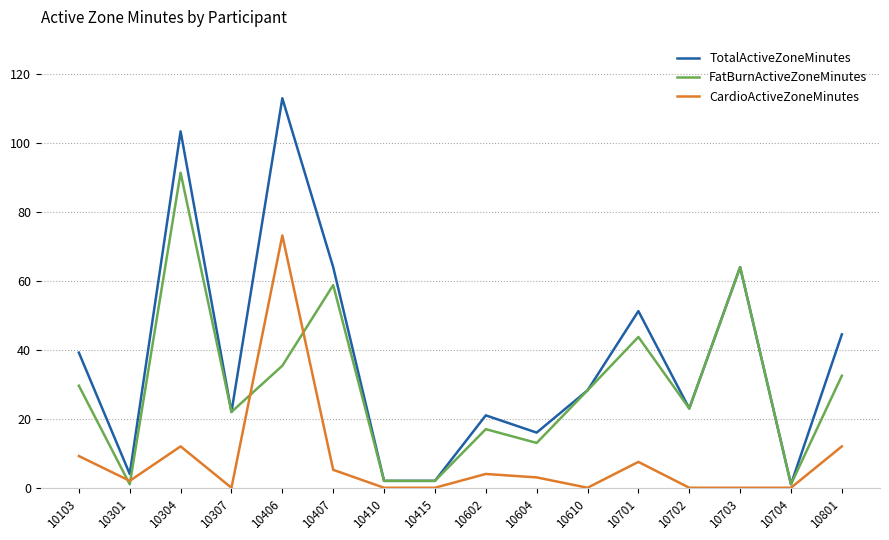

What is the minimum value for TotalActiveZoneMinutes?

1.0